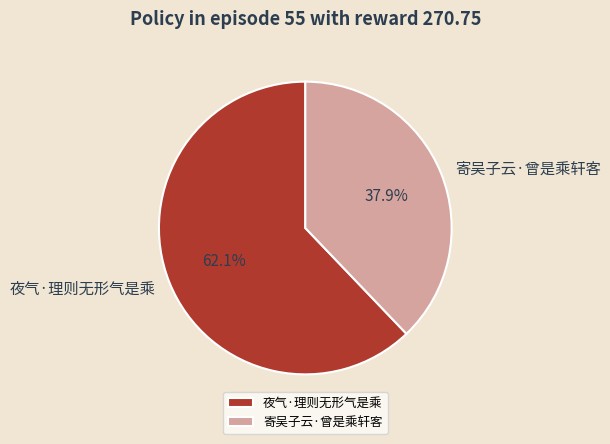

True or false: 寄吴子云·曾是乘轩客 accounts for 26% of the total.

False